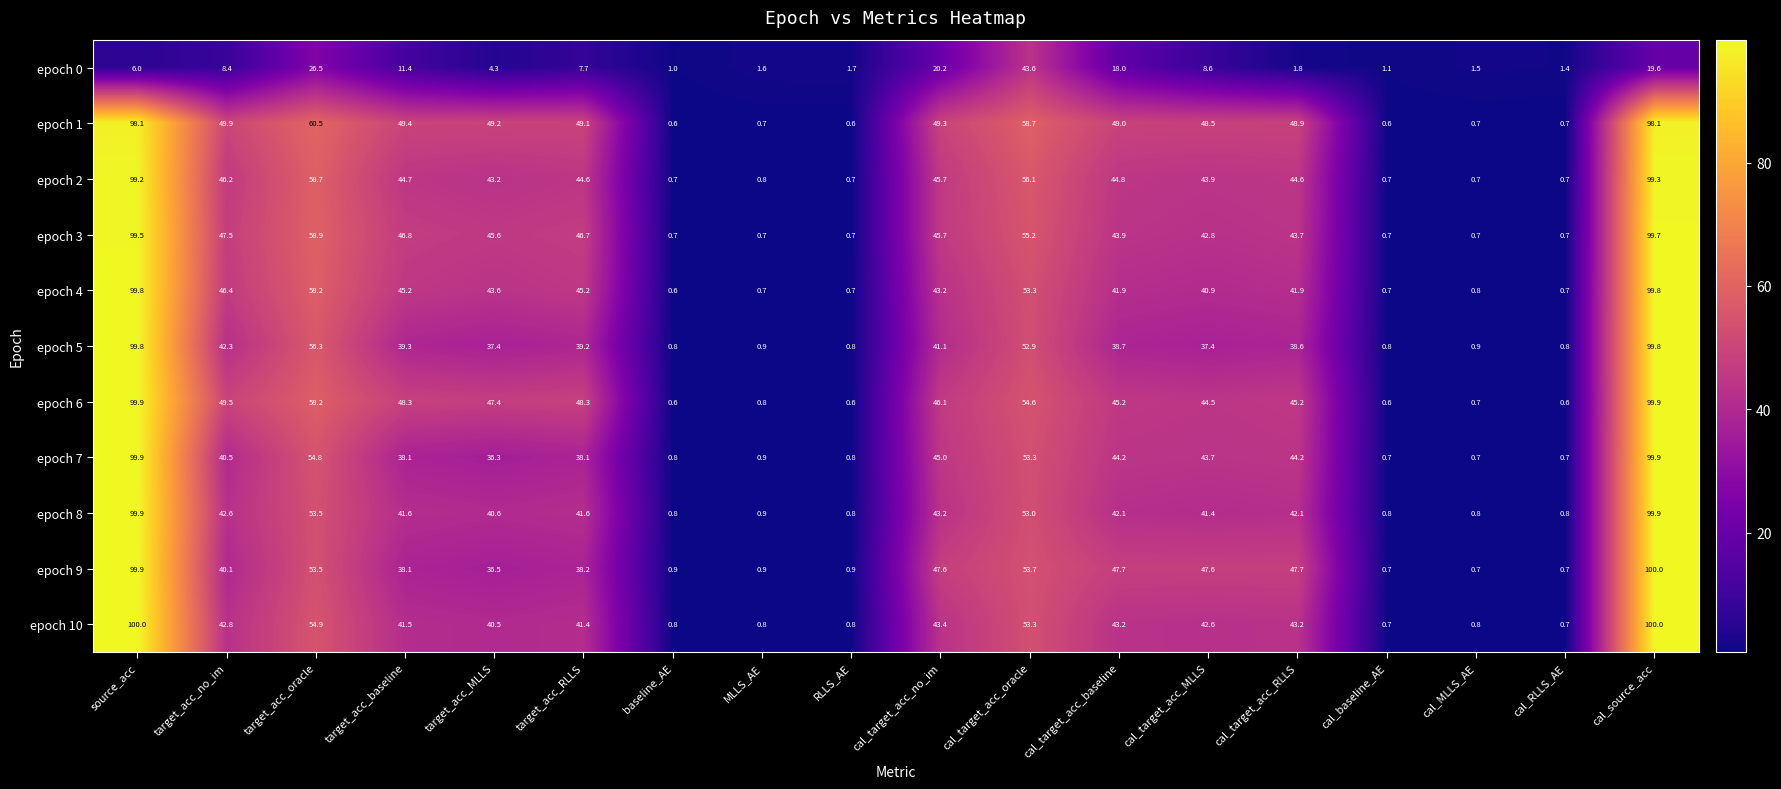

Read the epoch 8 value at cal_target_acc_baseline.

42.1